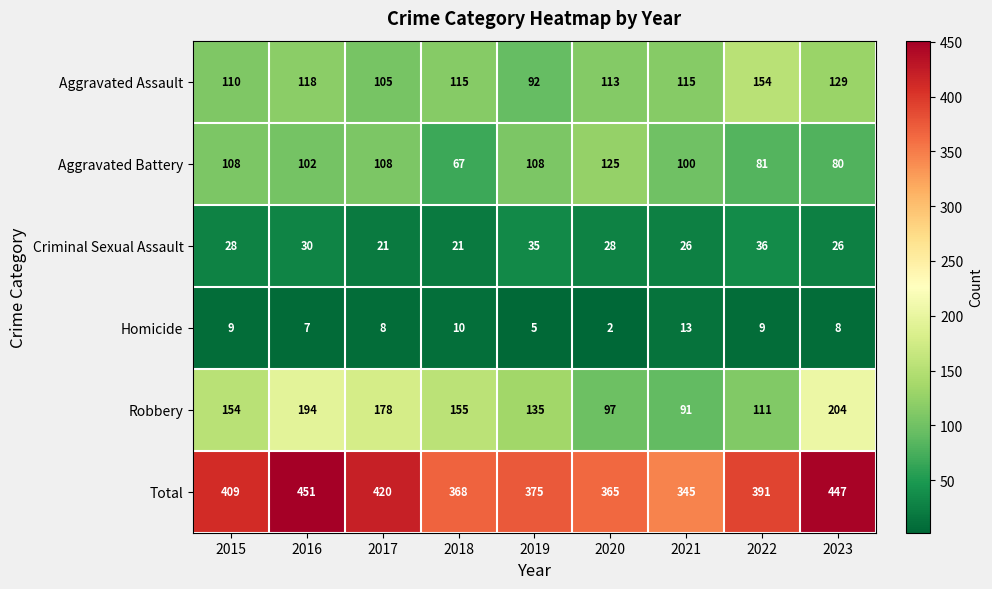

What is the approximate value of Robbery at 2016?

194